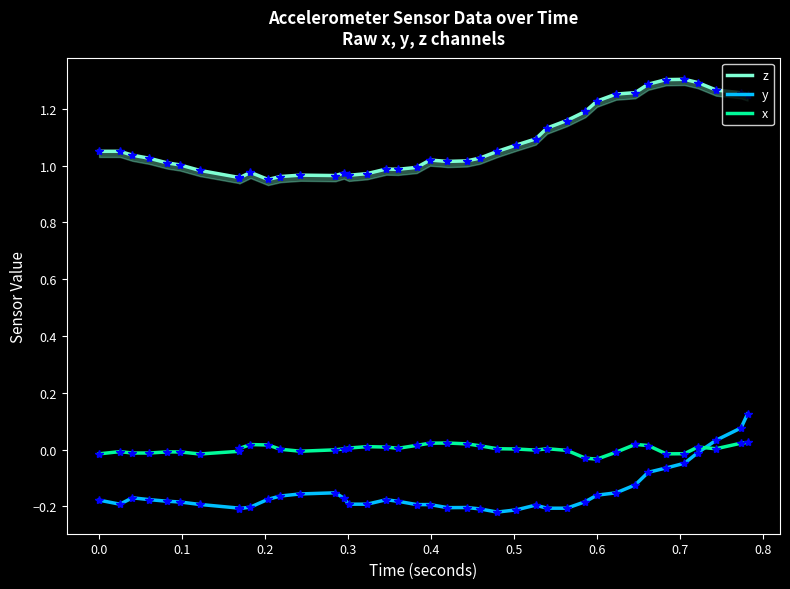

Rank the series at 25 from lowest to highest value.

y, x, z